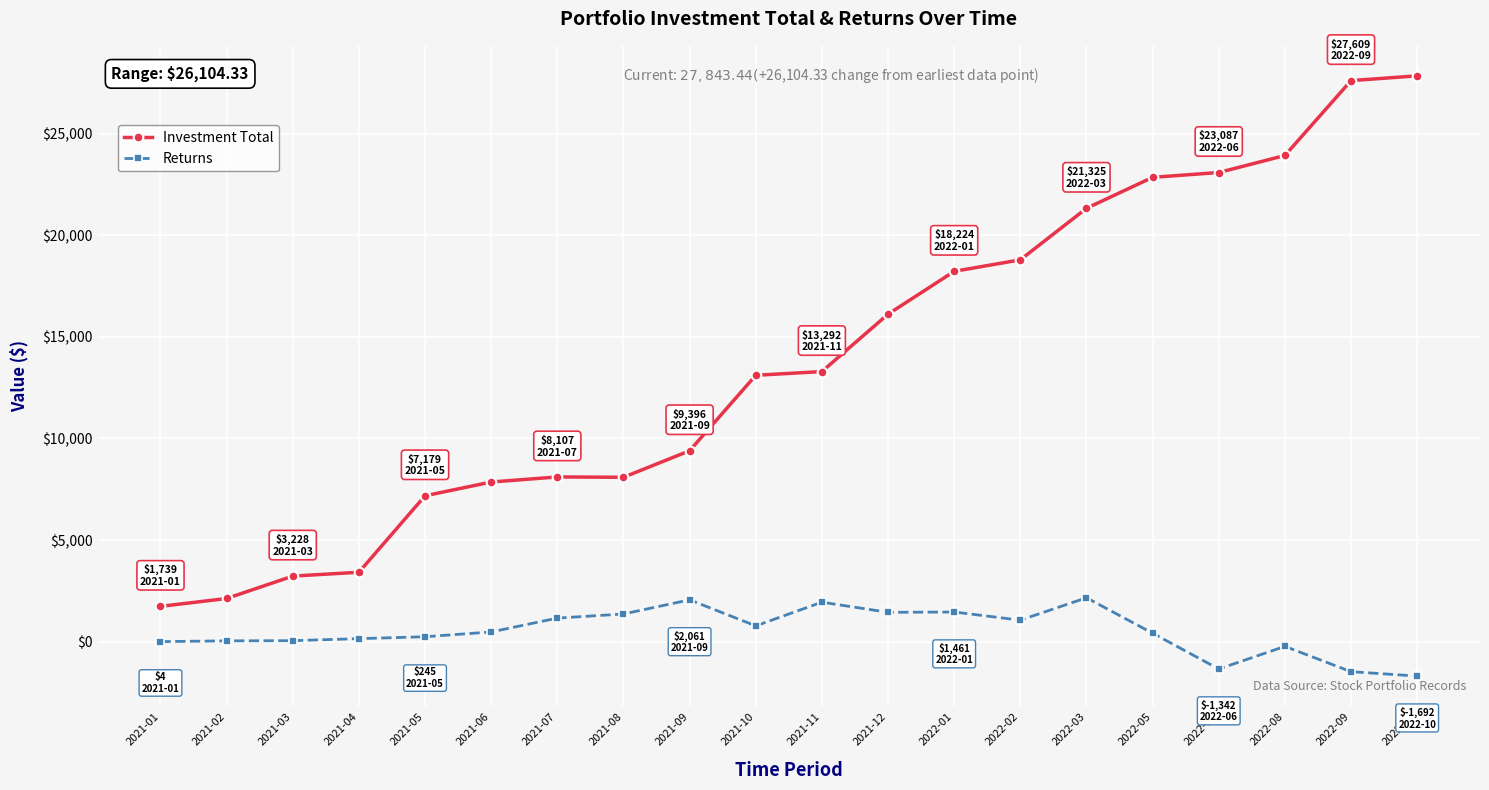

The value of Investment Total at 2021-06 is 7857.8. True or false?

True